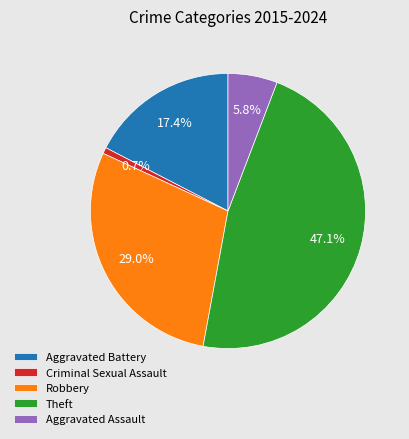

Between Criminal Sexual Assault and Robbery, which is larger?

Robbery